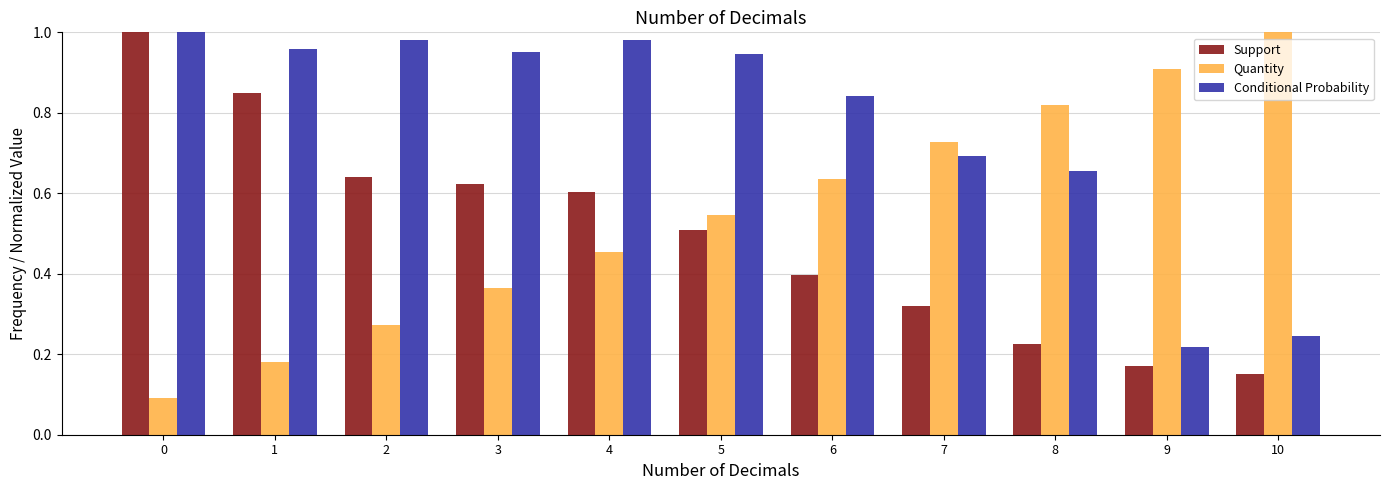

Is it true that Conditional Probability equals 1.3 at 4?

False